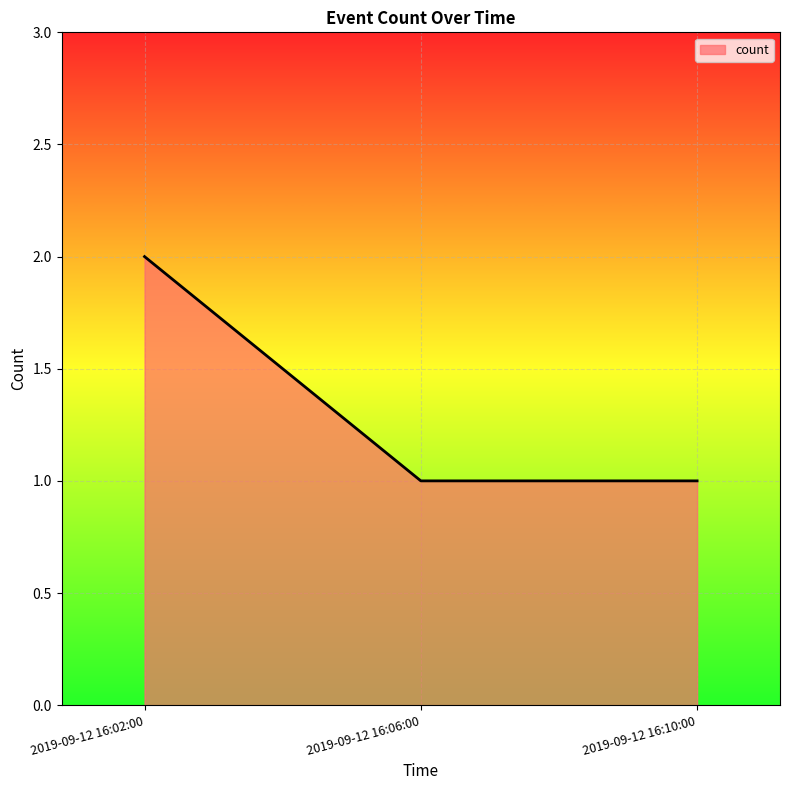

What is the difference between the maximum and minimum values?

1